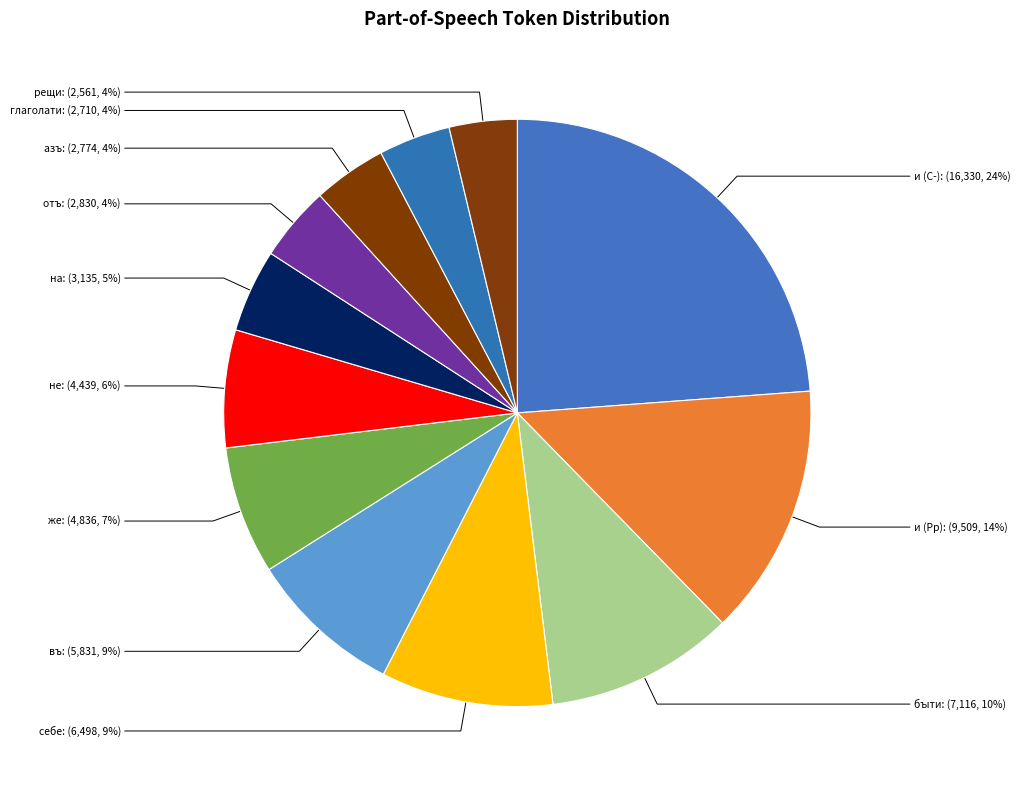

How many segments does this pie chart have?

12